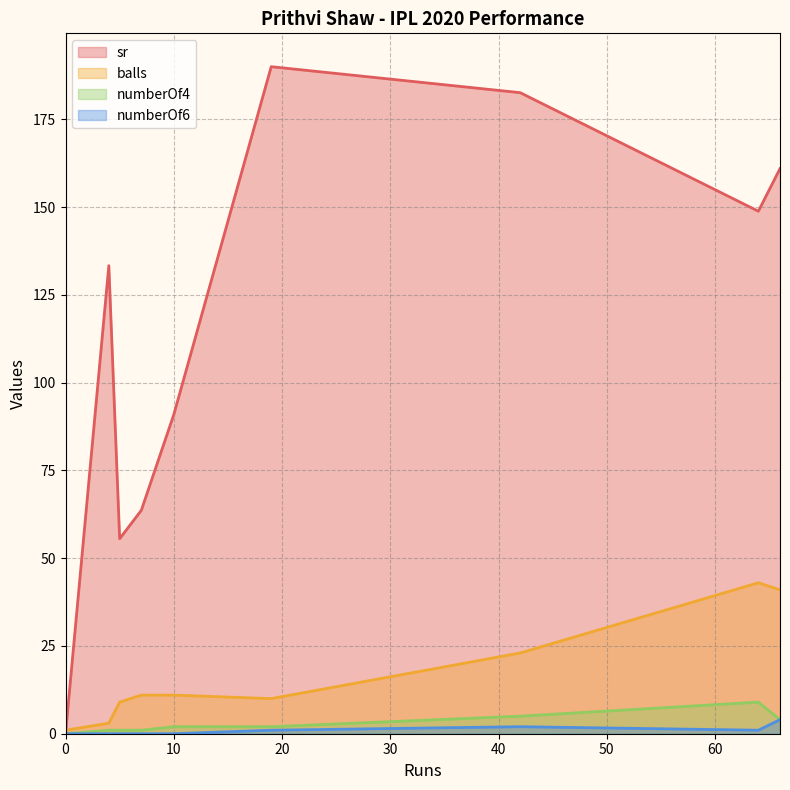

Which has a higher value, 64 or 66?

66